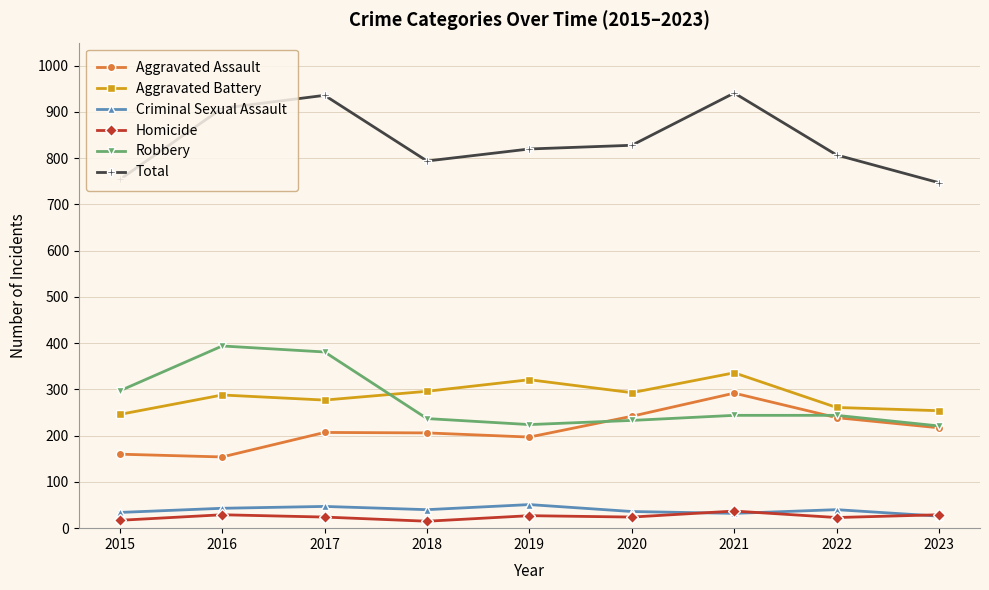

Is the value of Aggravated Assault at 2016 greater than the value of Criminal Sexual Assault at 2015?

Yes